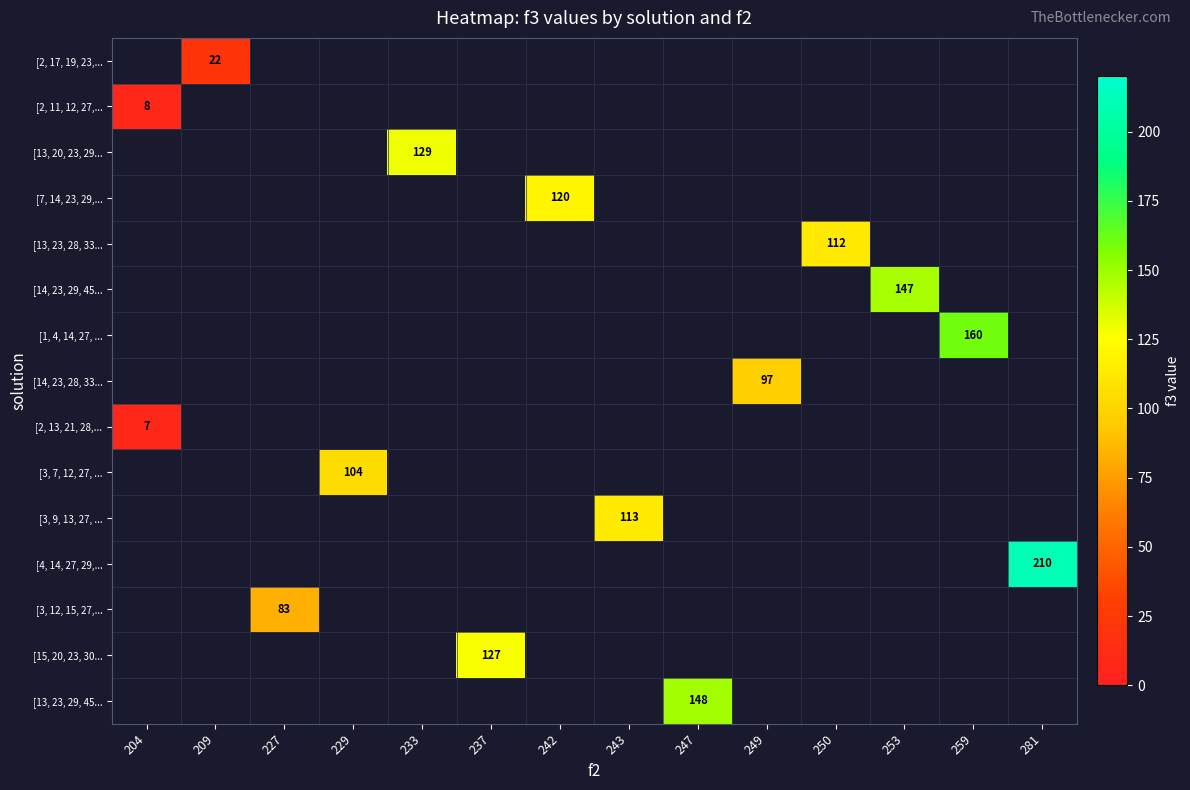

Is it true that [2, 13, 21, 28,... equals 11 at 204?

False